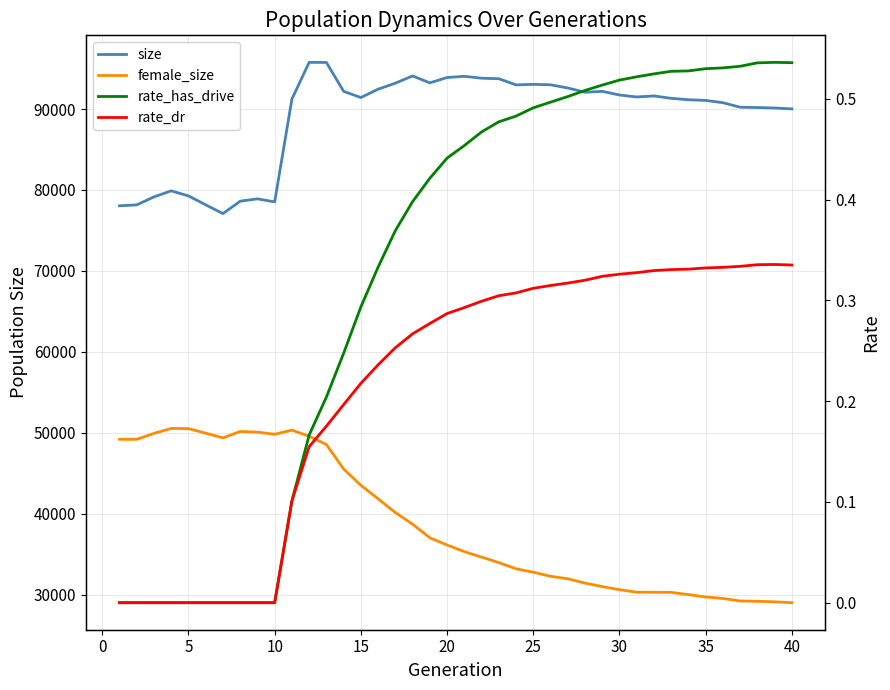

In female_size, how many points are higher than both neighbors (excluding endpoints)?

3